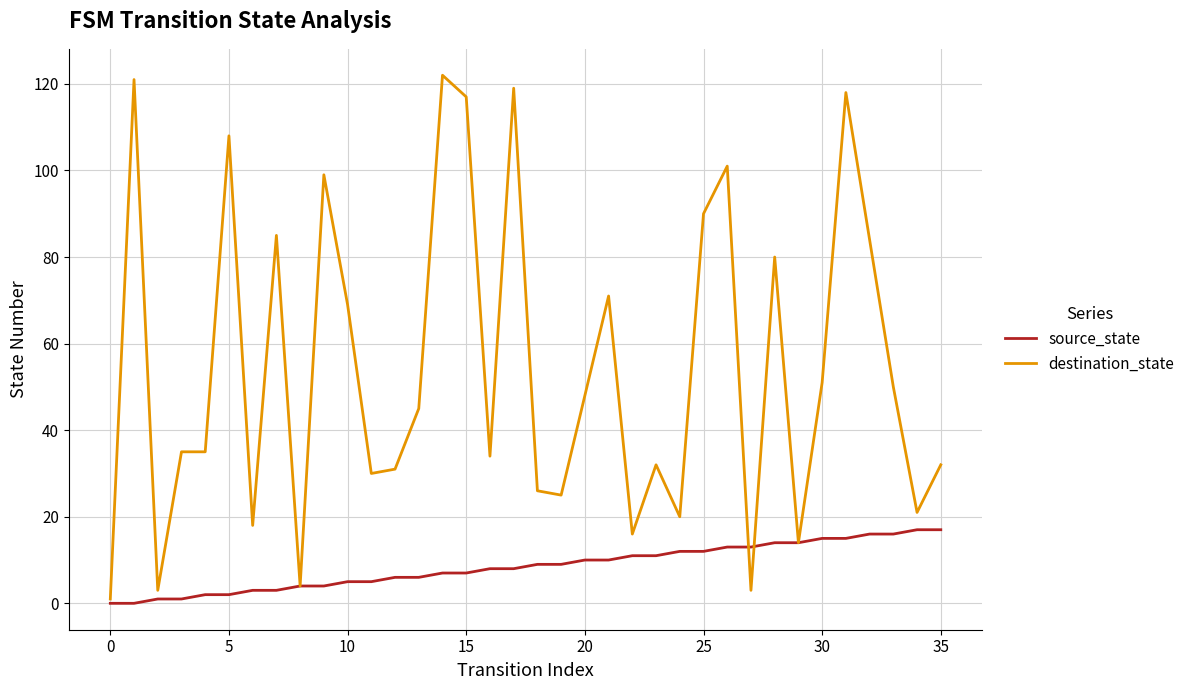

What is the maximum value for source_state?

17